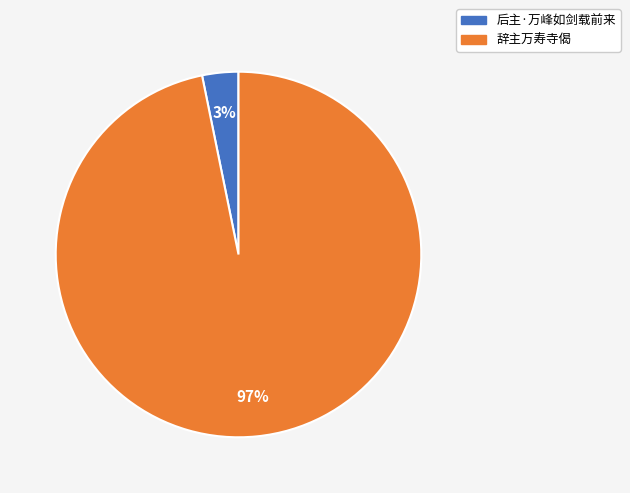

Count the number of slices in the pie.

2